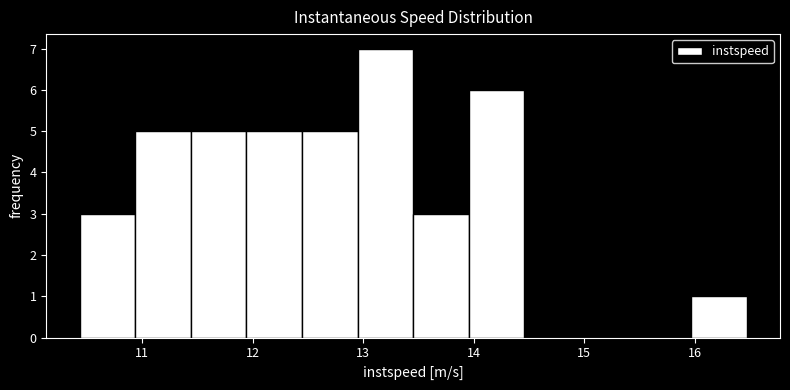

Reading left to right, transcribe this chart: for each bar, give the range it covers on the x-axis and its height. Neither the bar edges nor the heights are printed on the chart, so give them approximately, as read against the axes.

10.4 to 10.9: 3
10.9 to 11.4: 5
11.4 to 11.9: 5
11.9 to 12.4: 5
12.4 to 12.9: 5
12.9 to 13.5: 7
13.5 to 14.0: 3
14.0 to 14.5: 6
14.5 to 15.0: 0
15.0 to 15.5: 0
15.5 to 16.0: 0
16.0 to 16.5: 1